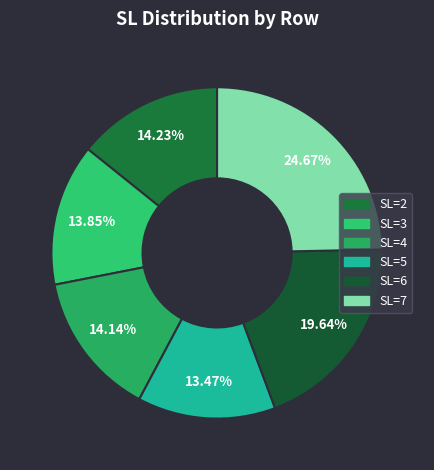

How many slices are in this pie chart?

6